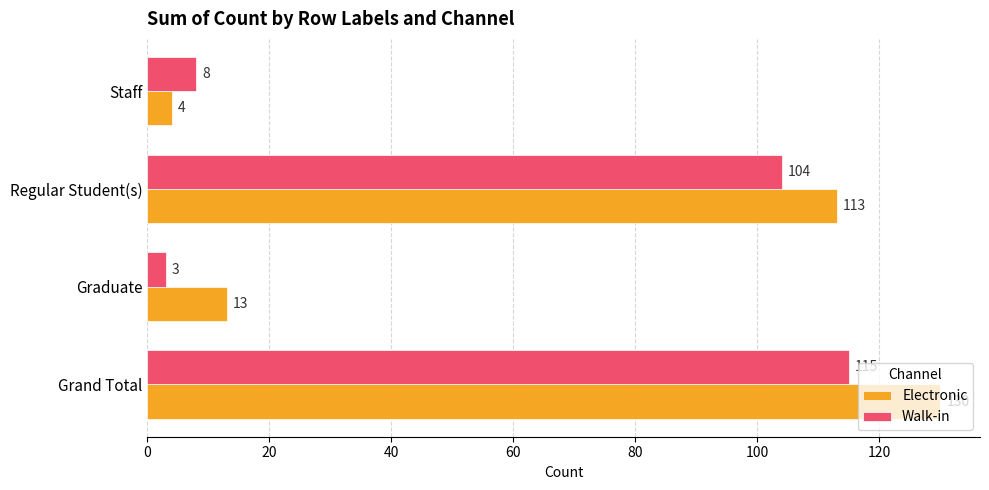

What is the maximum value for Electronic?

130